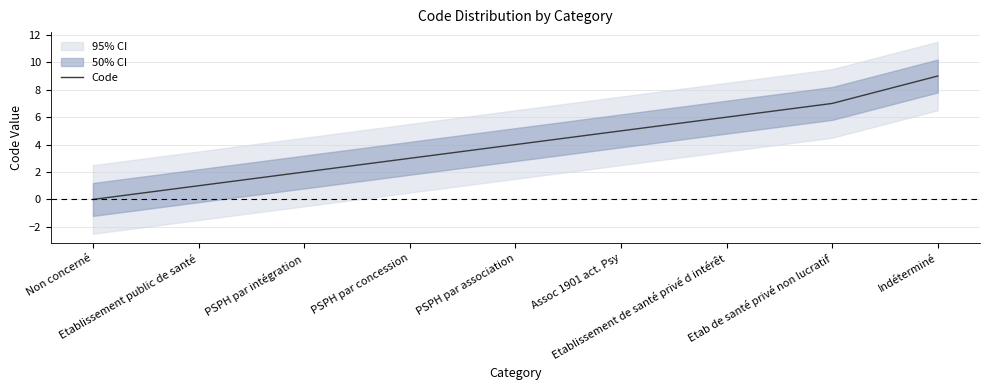

What position from the right is PSPH par intégration?

7